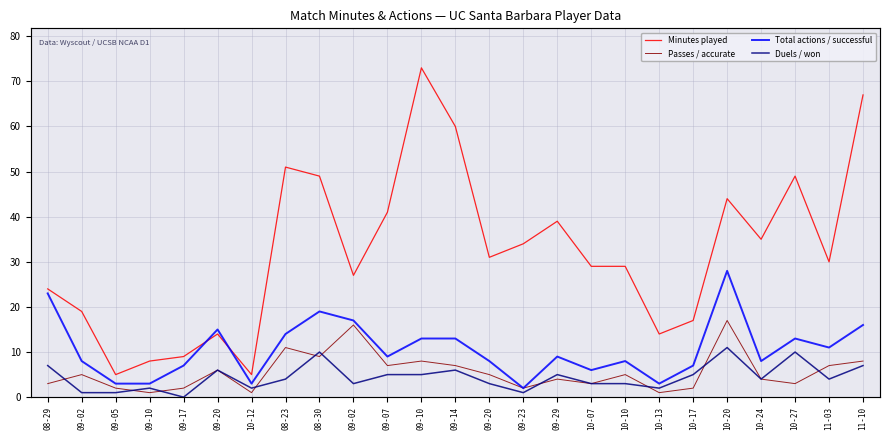

Which label corresponds to the smallest value in the chart?

09-17